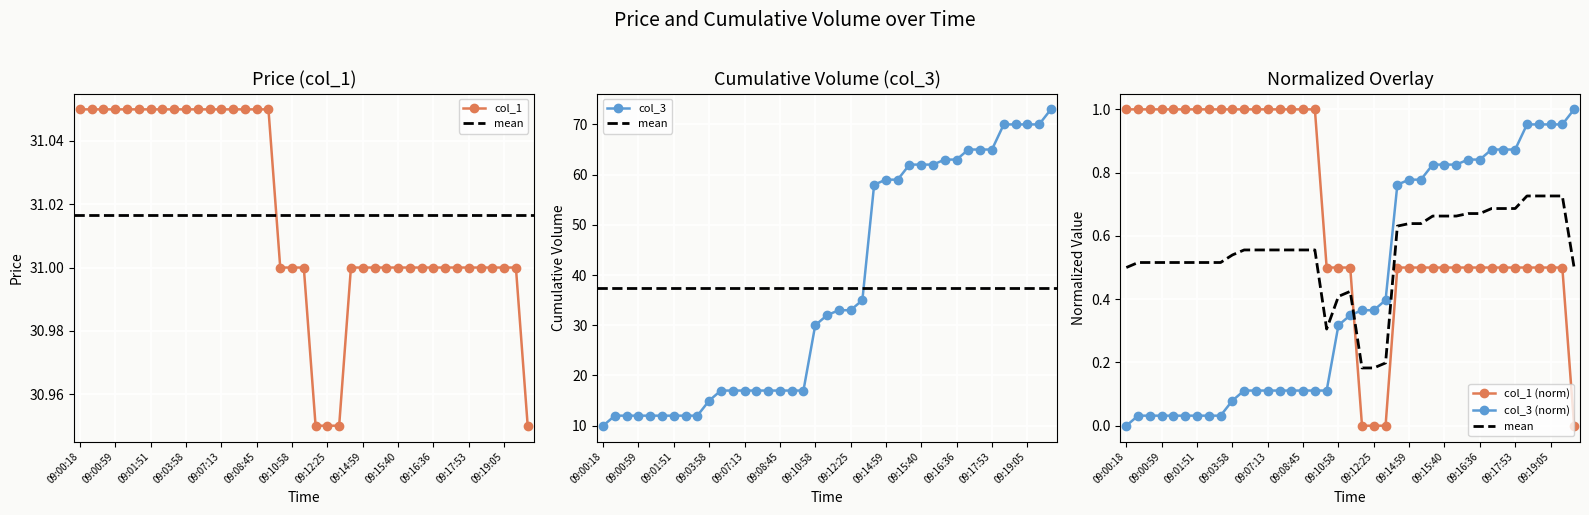

What is the difference between the second highest and minimum values in the col_1 (norm) series?

1.0